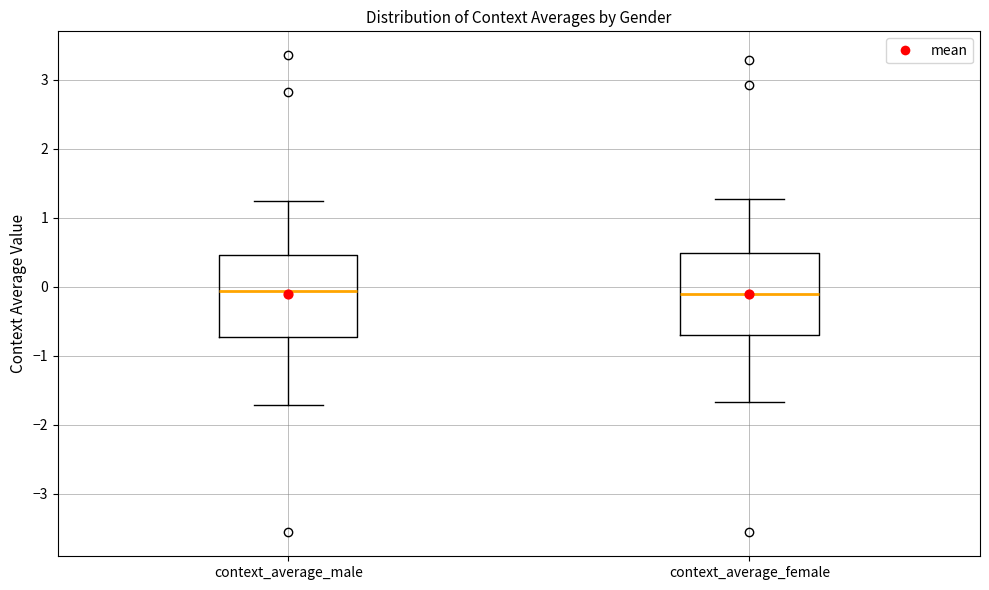

Where is the lower edge of the box for context_average_female on the y-axis? The values are not printed on the chart, so give them approximately, as read against the axis.

-0.7